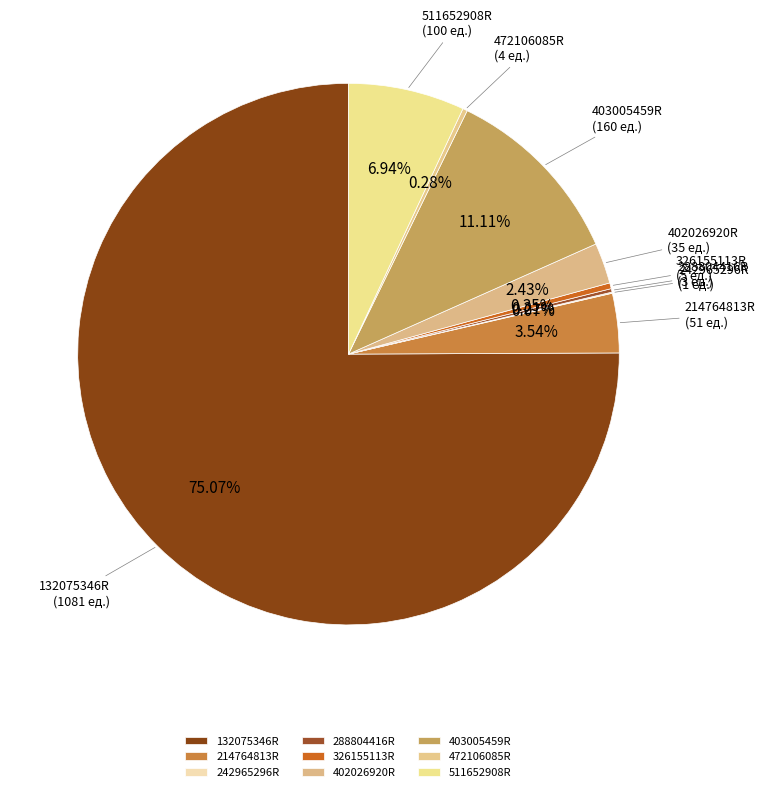

Is it true that 132075346R is 75% of the pie?

True